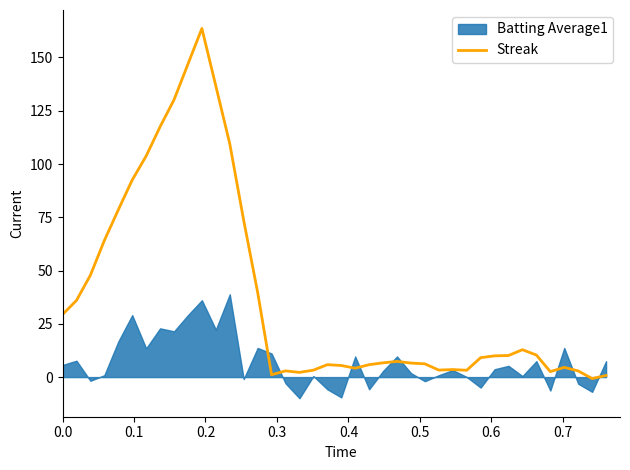

What is the maximum value for Streak?

163.6